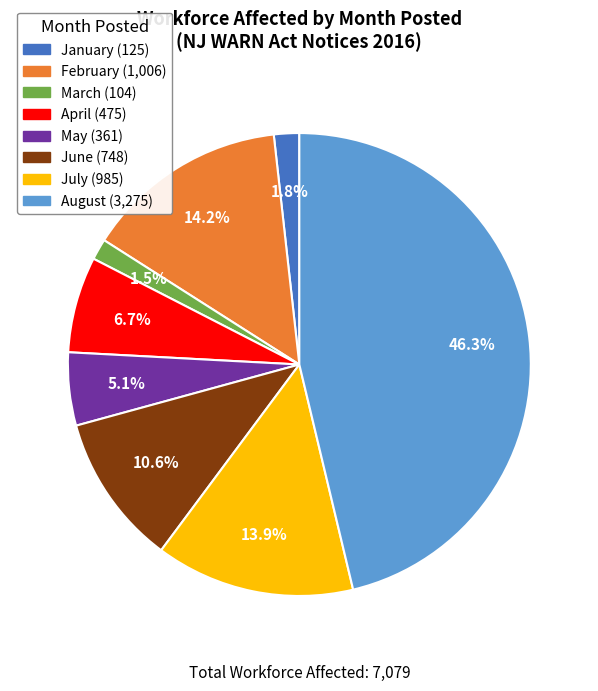

Is there any slice that represents more than half of the pie?

No